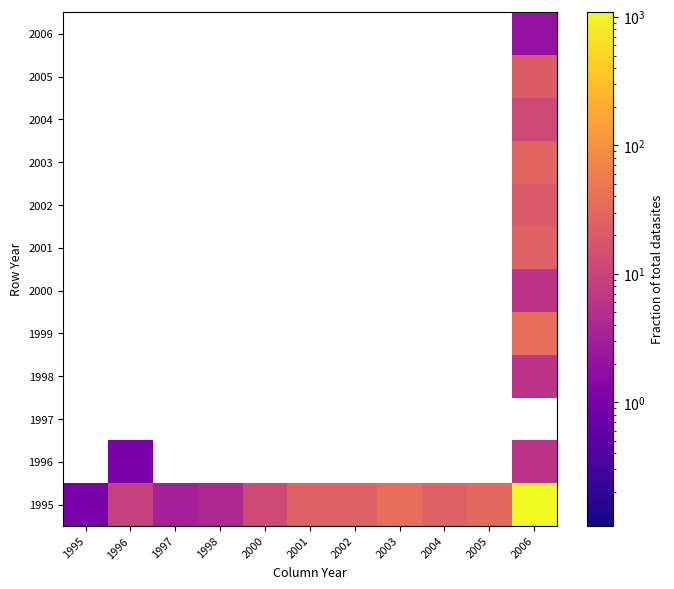

The 2003 series shows 9 at 2002. True or false?

False